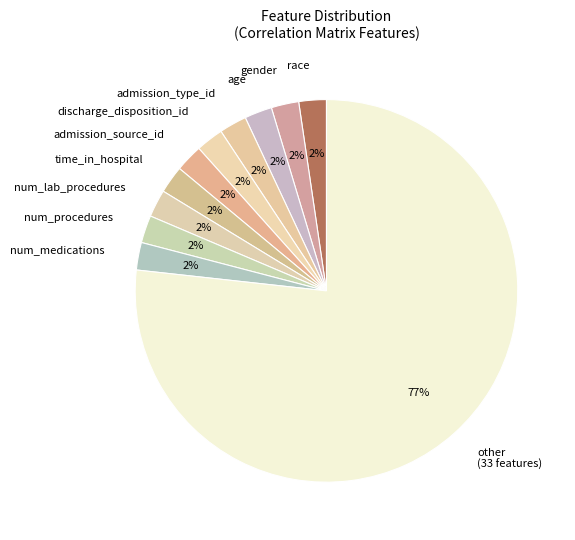

How many slices are in this pie chart?

11